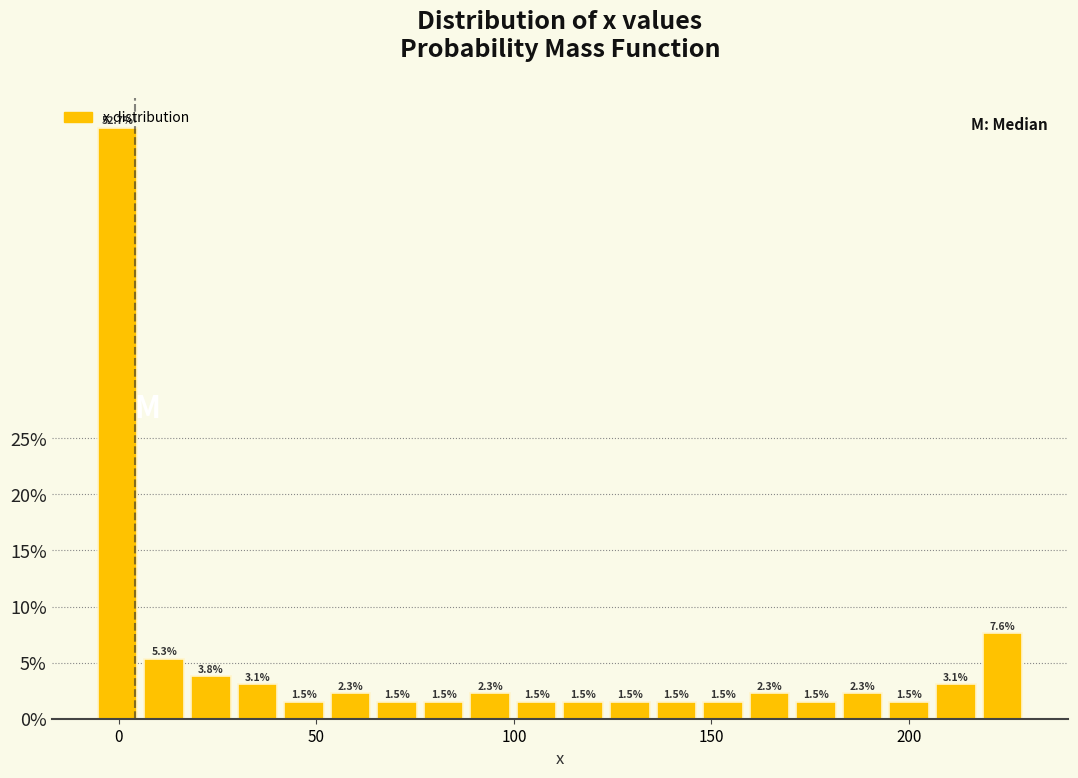

Around what value on the x-axis is the tallest bar? Give the approximate position of its centre, as read against the axis.

0